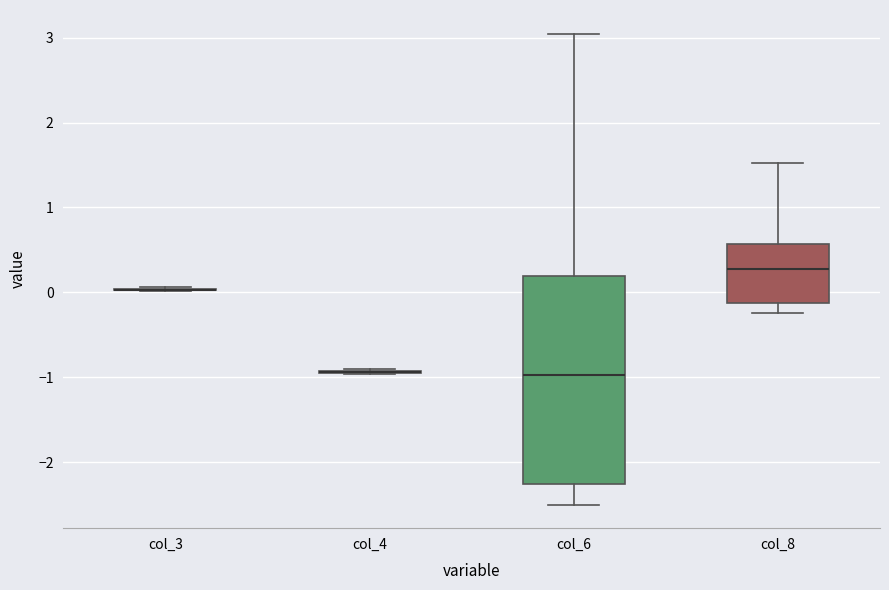

Reading left to right, read every box against the y-axis: the position of its median line, the range the box covers, and the ends of its whiskers. The values are not printed on the chart, so give them approximately, as read against the axis.

col_3: box collapsed to a line at 0.0, whiskers 0.0 to 0.1
col_4: box collapsed to a line at -0.9, whiskers -1.0 to -0.9
col_6: median -1.0, box -2.3 to 0.2, whiskers -2.5 to 3.0
col_8: median 0.3, box -0.1 to 0.6, whiskers -0.2 to 1.5